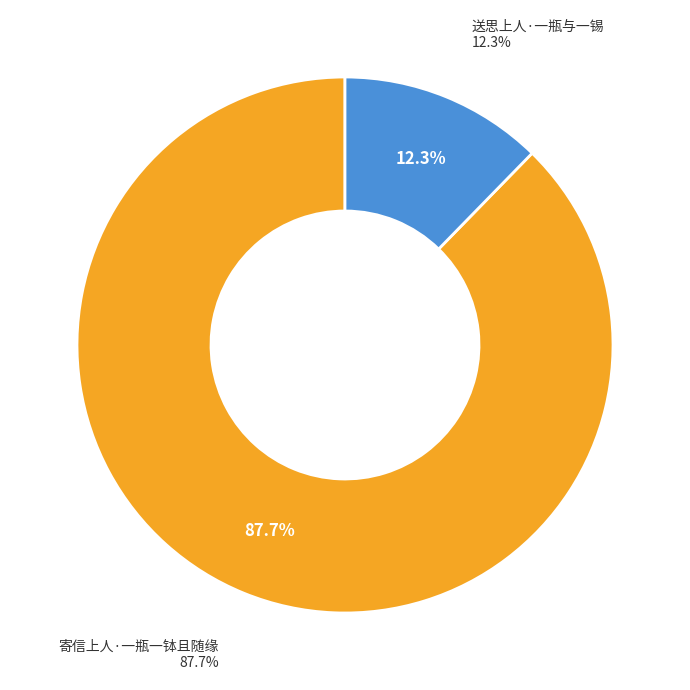

To the nearest percent, what is the combined percentage of 寄信上人·一瓶一钵且随缘 and 送思上人·一瓶与一锡?

100%